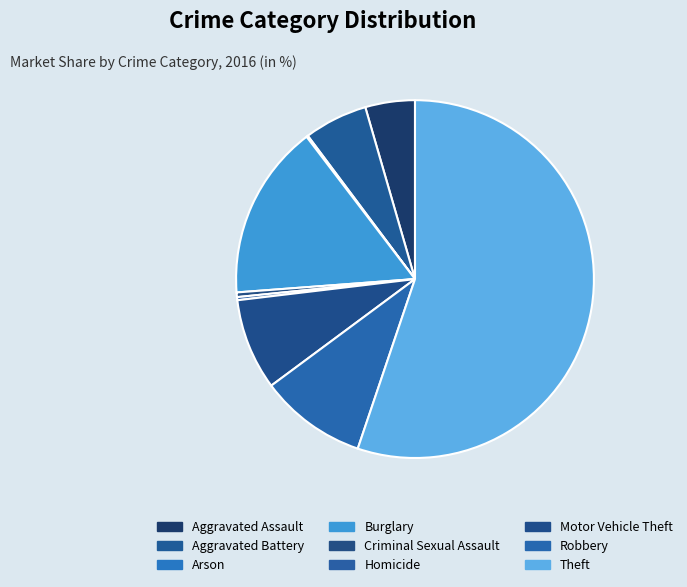

Do Arson and Motor Vehicle Theft together represent more than half of the pie?

No